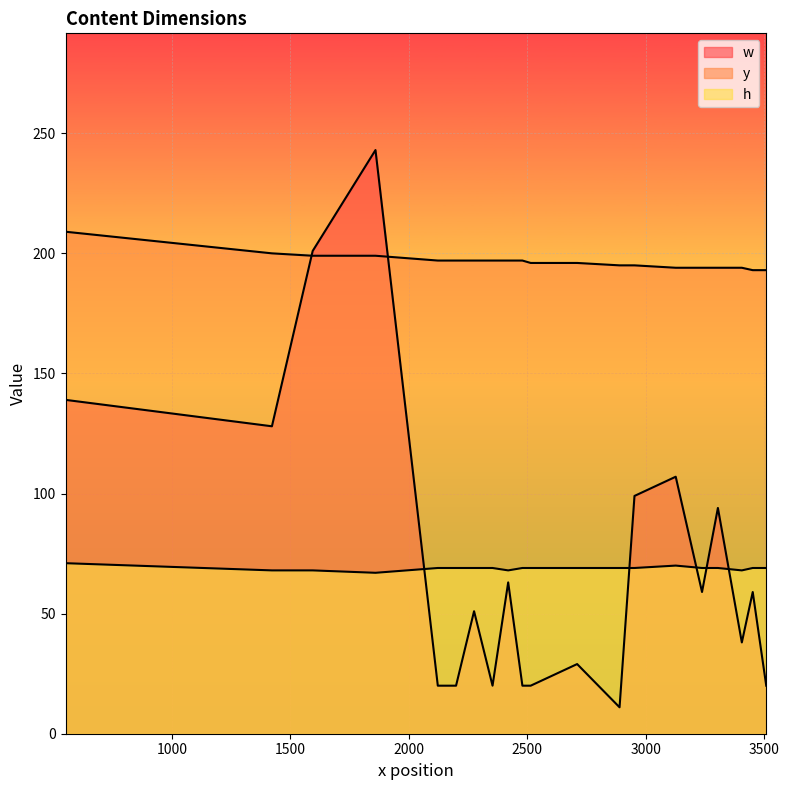

Is the value of w at 2952 greater than the value of y at 1422?

No